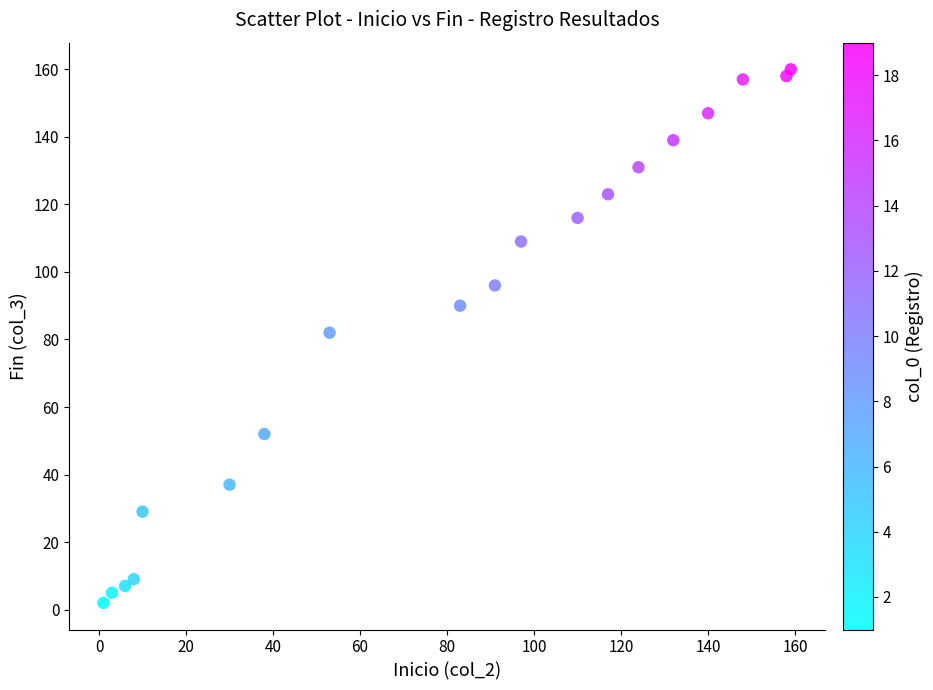

What is the range of Y values (max minus min)?

158